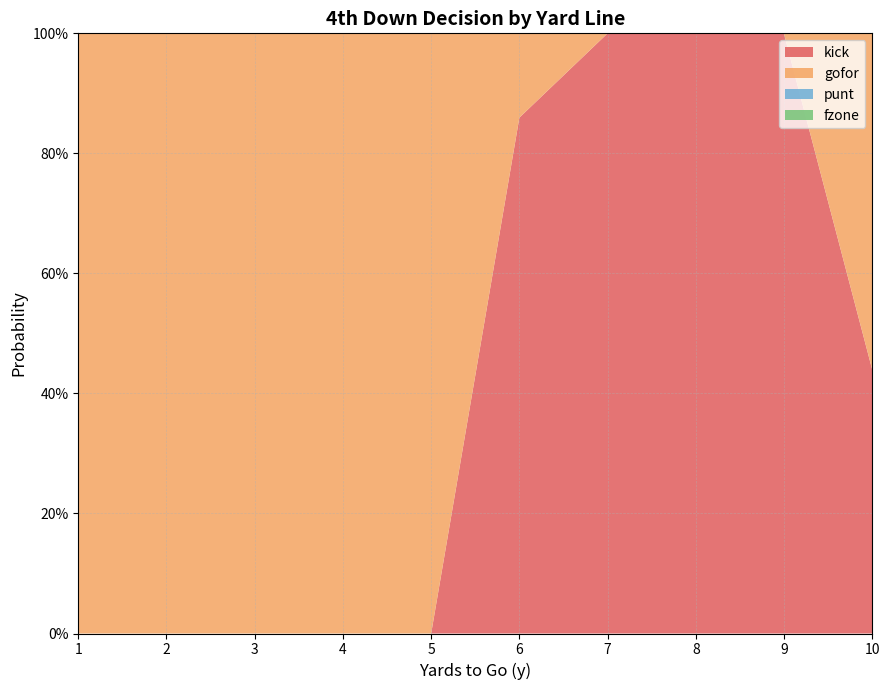

Reading left to right, extract all data points from this chart.

kick: 0.0	0.0	0.0	0.0	0.0	0.9	1.0	1.0	1.0	0.4
gofor: 1.0	1.0	1.0	1.0	1.0	0.1	0.0	0.0	0.0	0.6
punt: 0.0	0.0	0.0	0.0	0.0	0.0	0.0	0.0	0.0	0.0
fzone: 0.0	0.0	0.0	0.0	0.0	0.0	0.0	0.0	0.0	0.0